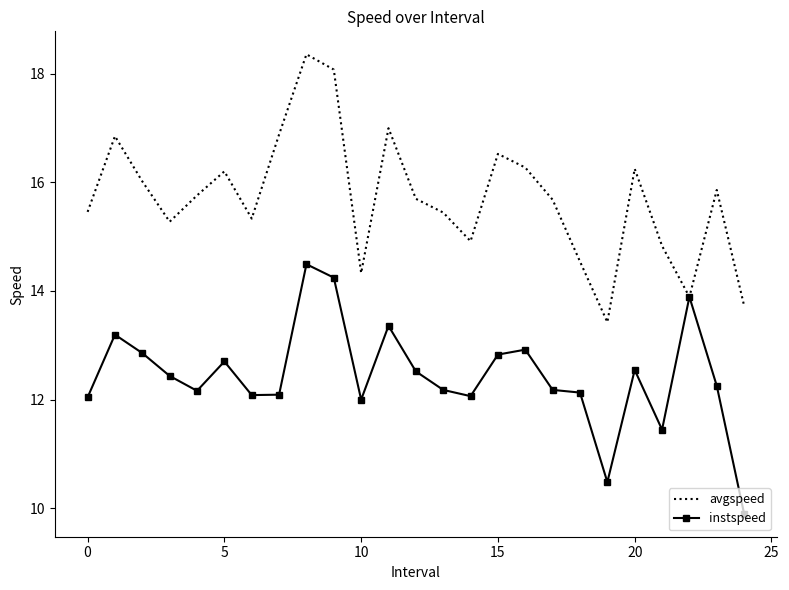

What is the minimum value for avgspeed?

13.4